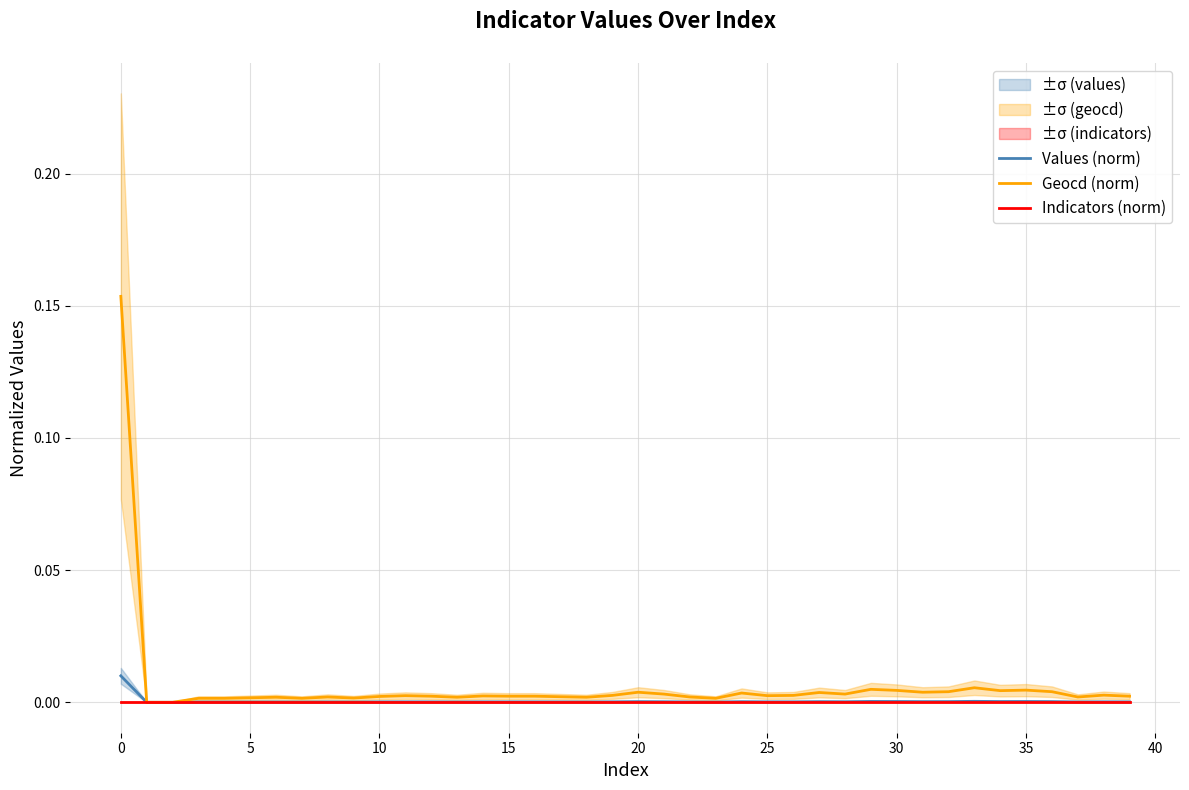

What is the label of the 31st point from the left?

30